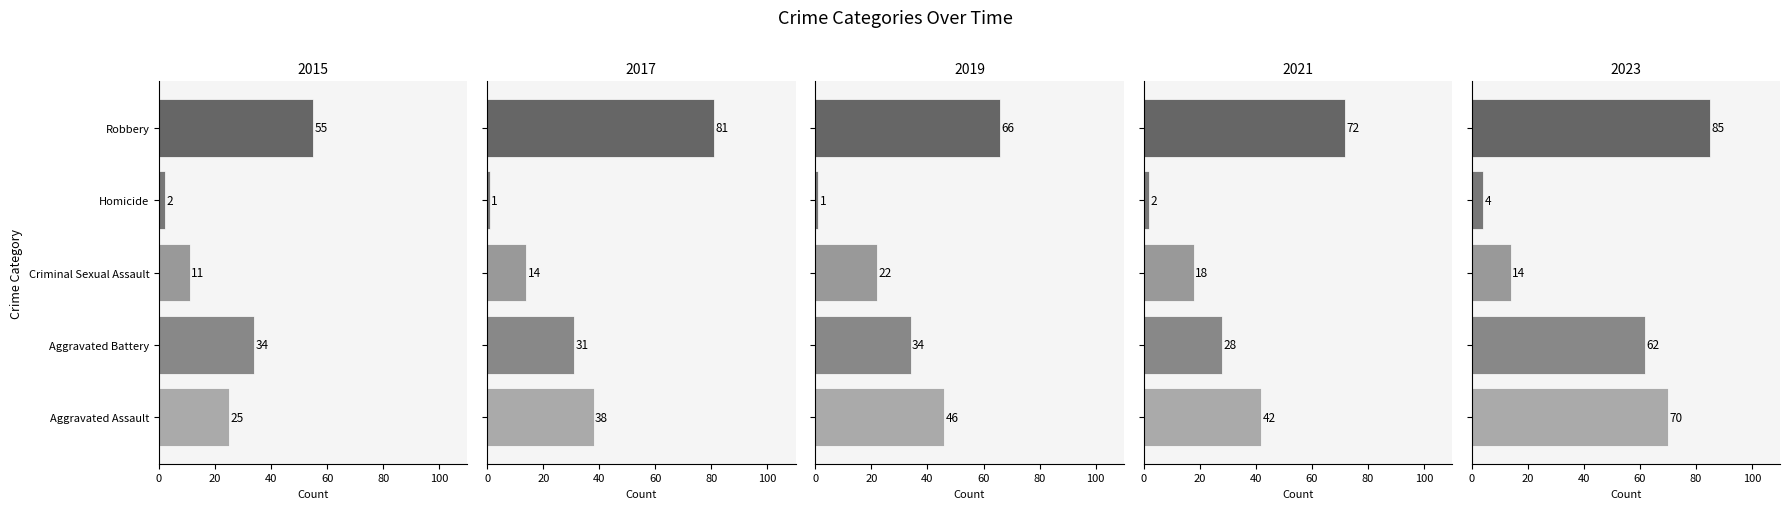

Are the bars grouped side by side (vs. stacked)?

Yes